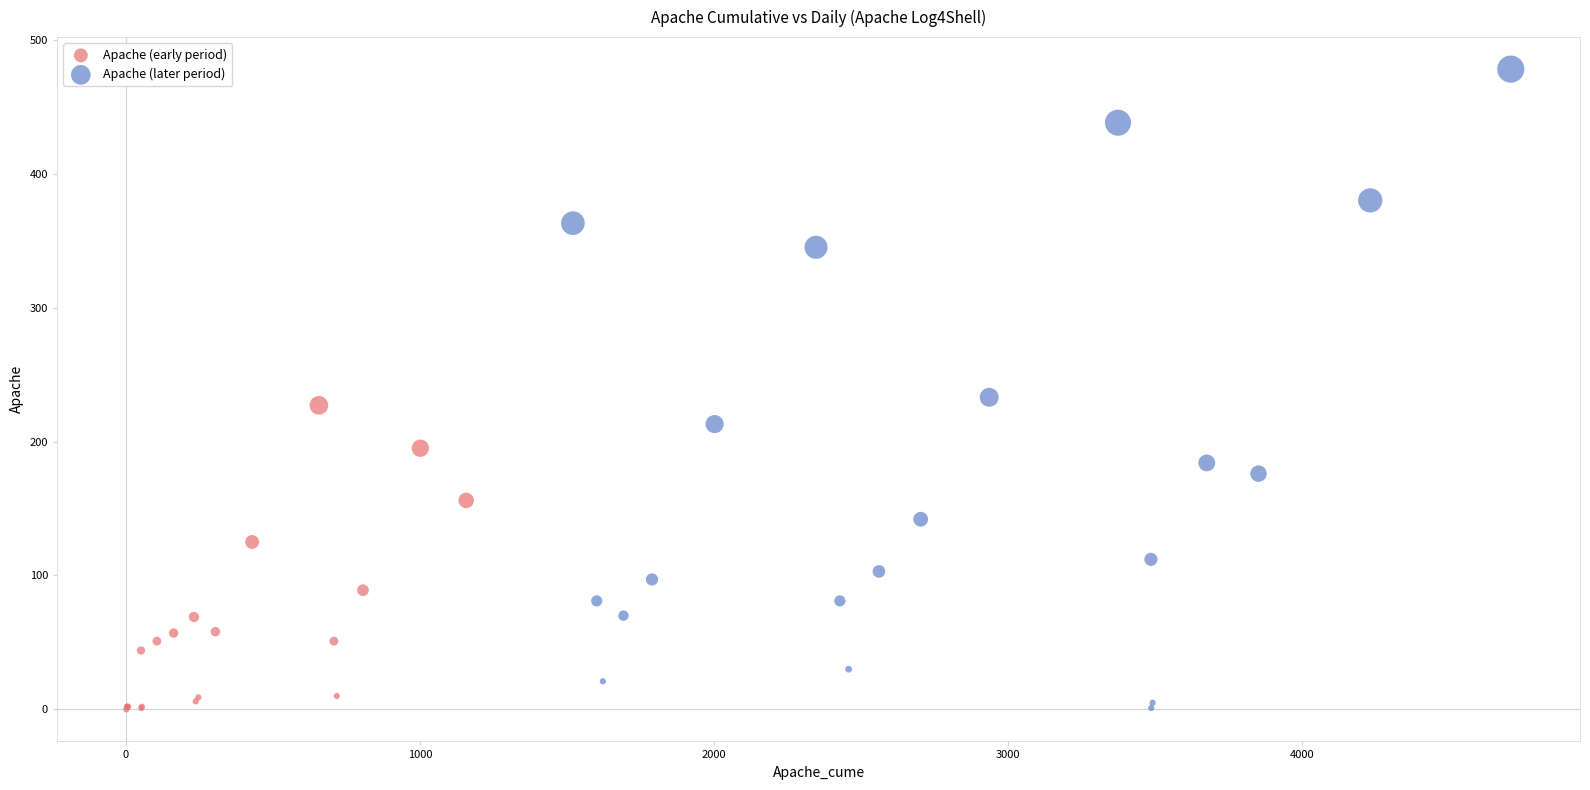

Which series contains the highest Y value?

Apache (later period)